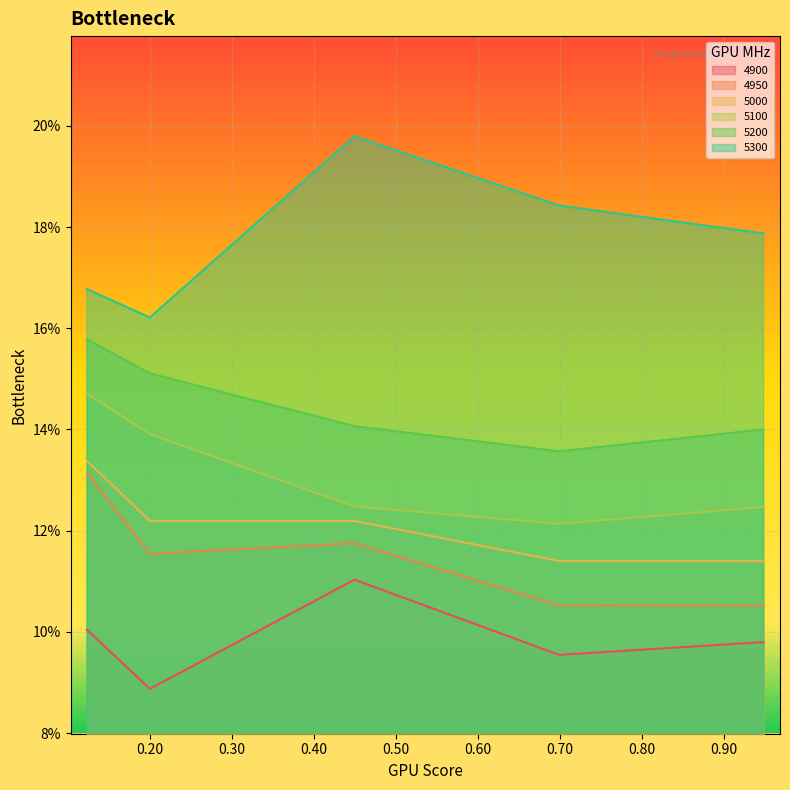

What is the label of the 3rd point from the right?

0.4493150684931507